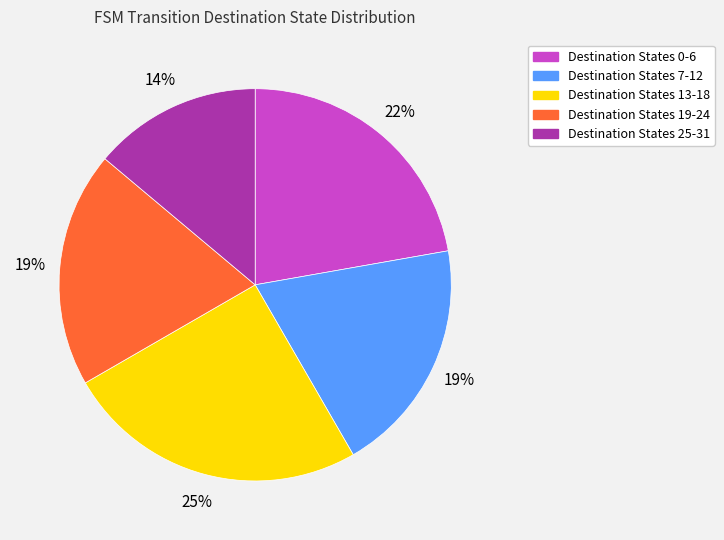

Approximately how many times larger is the value at Destination States 0-6 compared to Destination States 13-18?

0.9